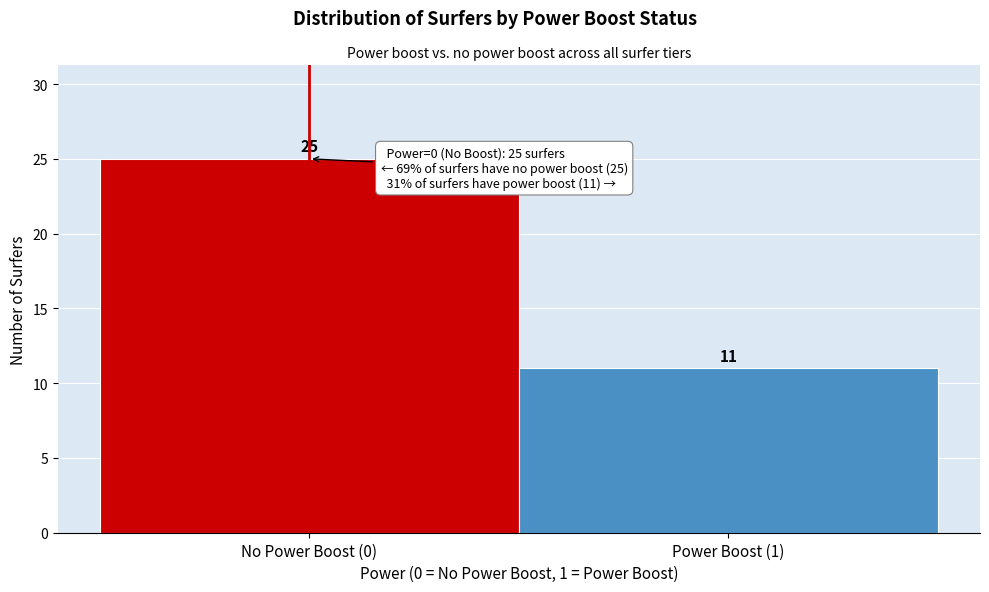

Reading left to right, list all the values displayed in this chart.

No Power Boost (0)=25	Power Boost (1)=11